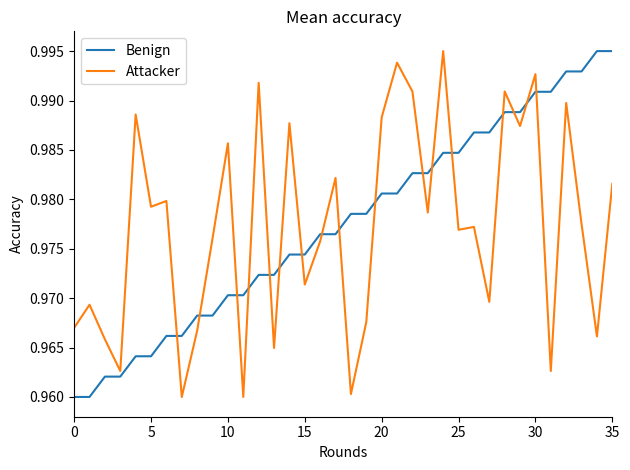

True or false: Attacker and Benign cross at least once.

True